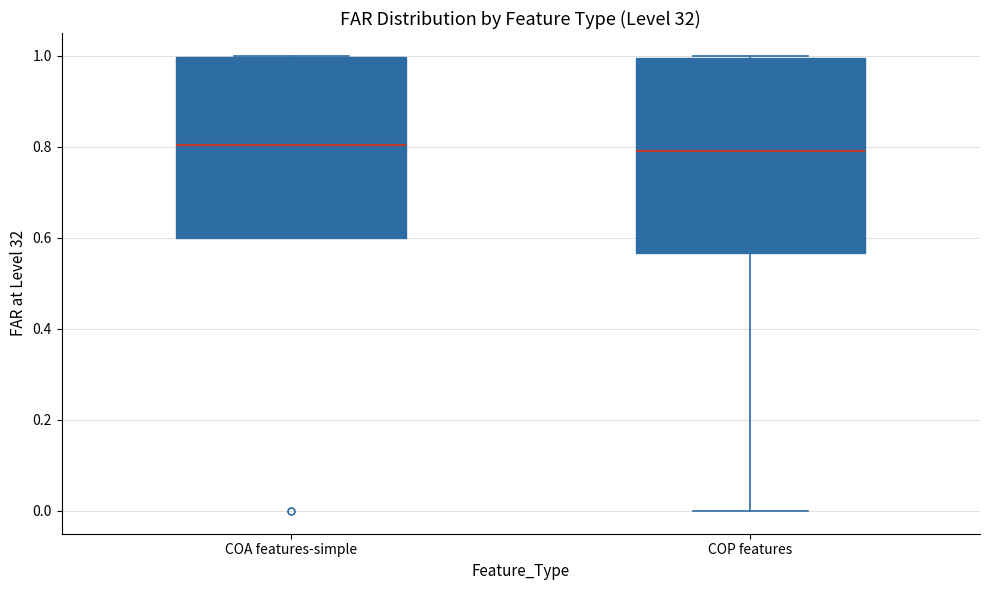

Reading left to right, transcribe this box plot: for each box, give where its median line is, the range the box spans, and where its two whiskers end, as read against the y-axis. The values are not printed on the chart, so give them approximately, as read against the axis.

COA features-simple: median 0.80, box 0.60 to 1.00, whiskers 0.60 to 1.00
COP features: median 0.80, box 0.56 to 1.00, whiskers 0.00 to 1.00